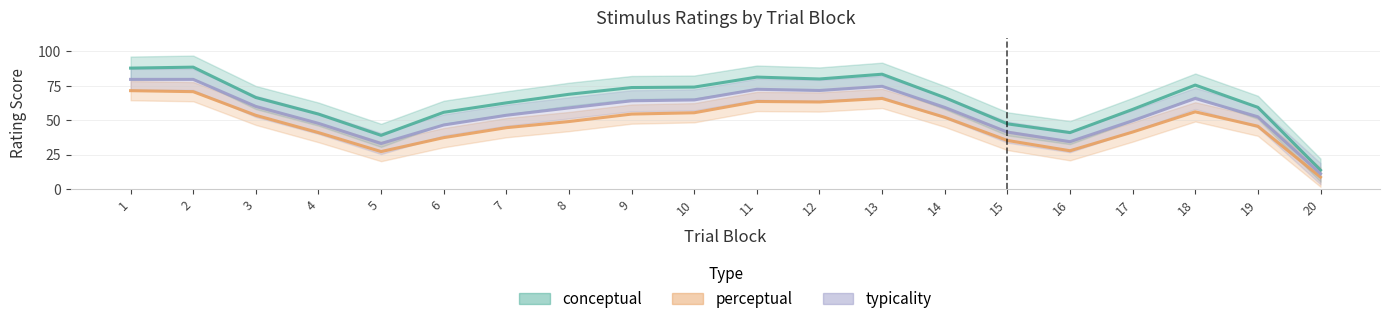

Which series has the largest range (max minus min)?

conceptual